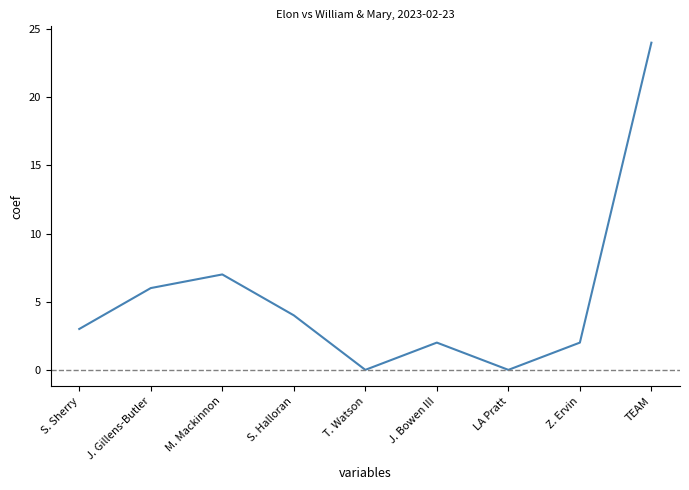

Is this an area chart (filled region under the line)?

No